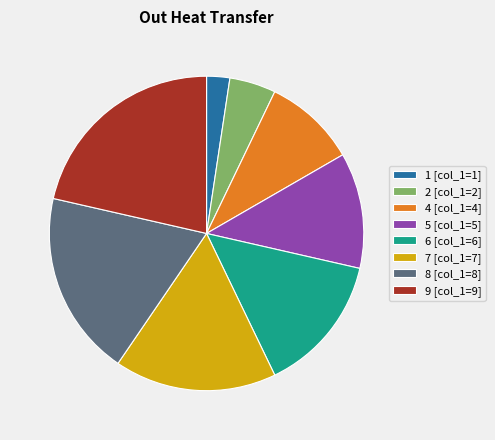

Is there any slice that represents more than half of the pie?

No